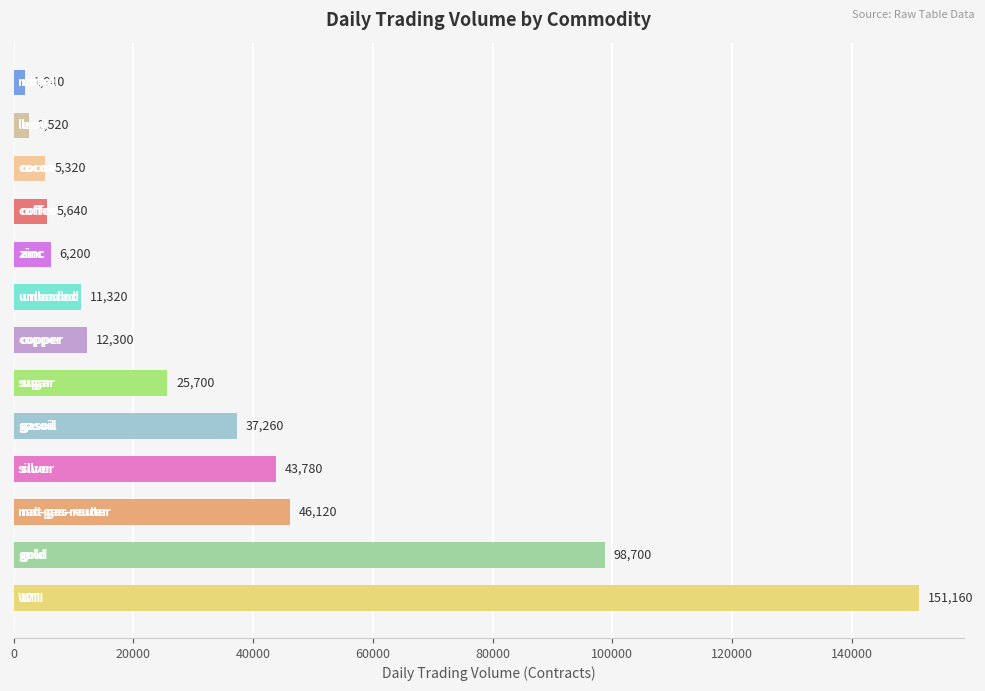

What is the minimum value shown in the chart?

1940